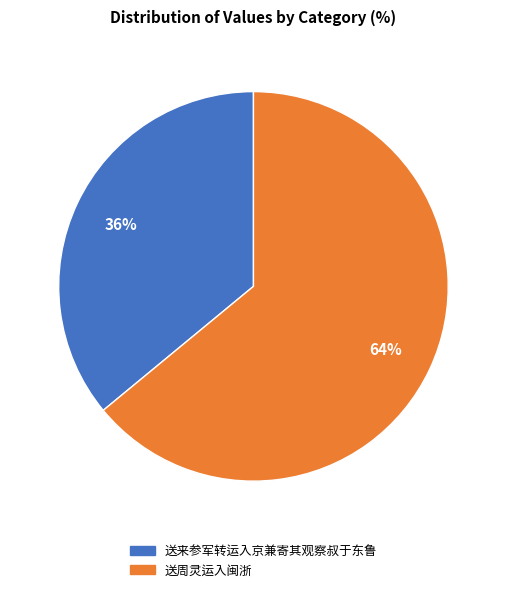

Between 送来参军转运入京兼寄其观察叔于东鲁 and 送周灵运入闽浙, which is larger?

送周灵运入闽浙